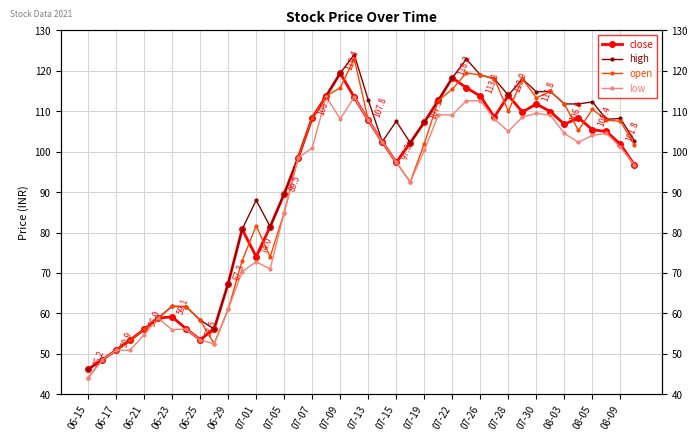

What is the smallest value displayed?

44.0